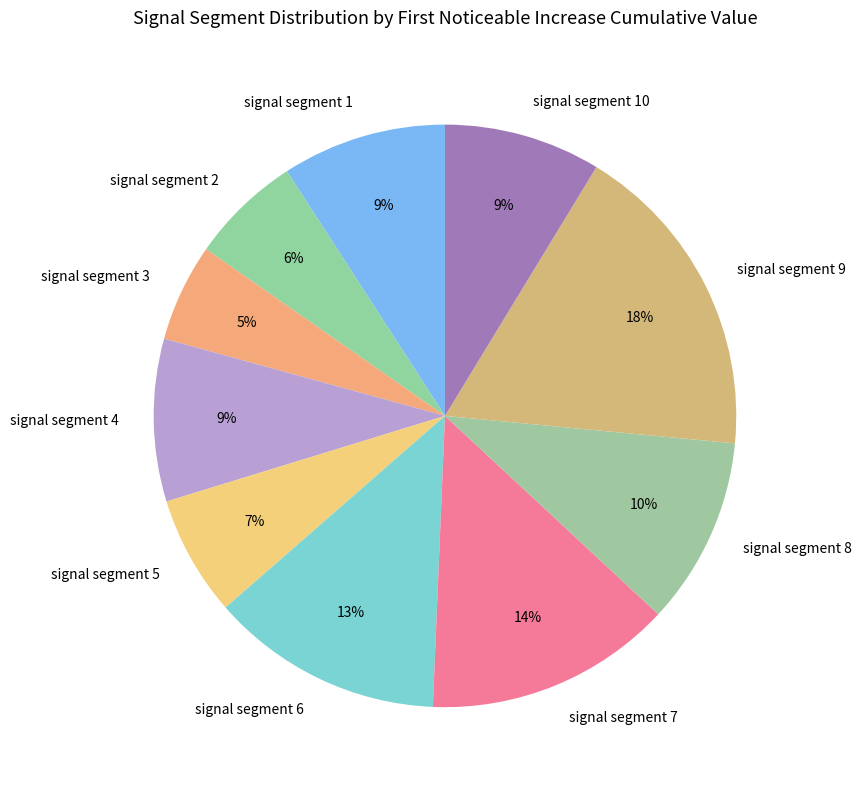

To the nearest percent, what percentage of the pie is signal segment 2?

6%